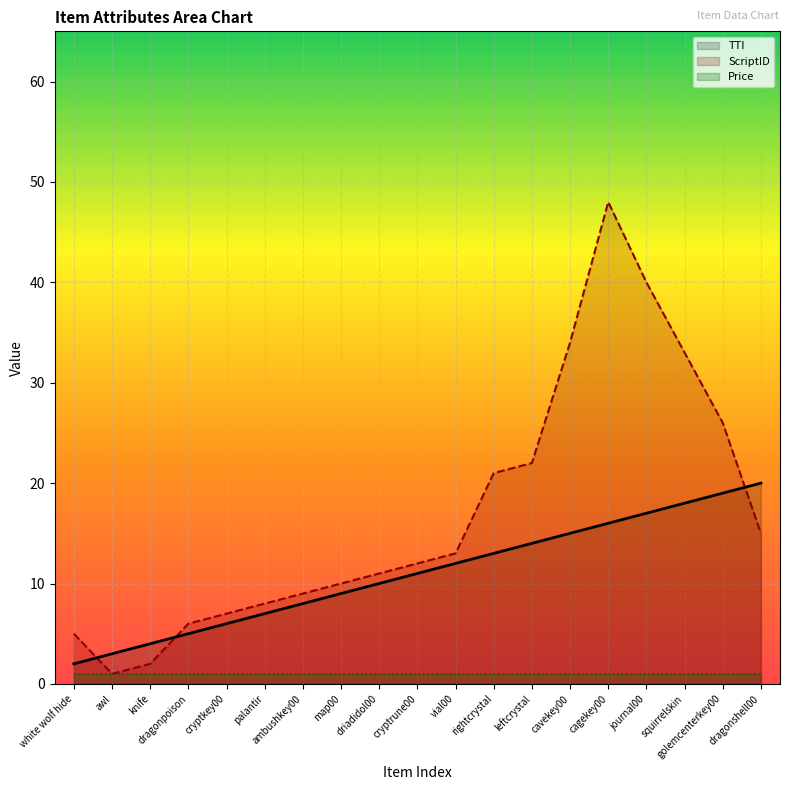

Which series changed the most between palantir and squirrelskin?

ScriptID